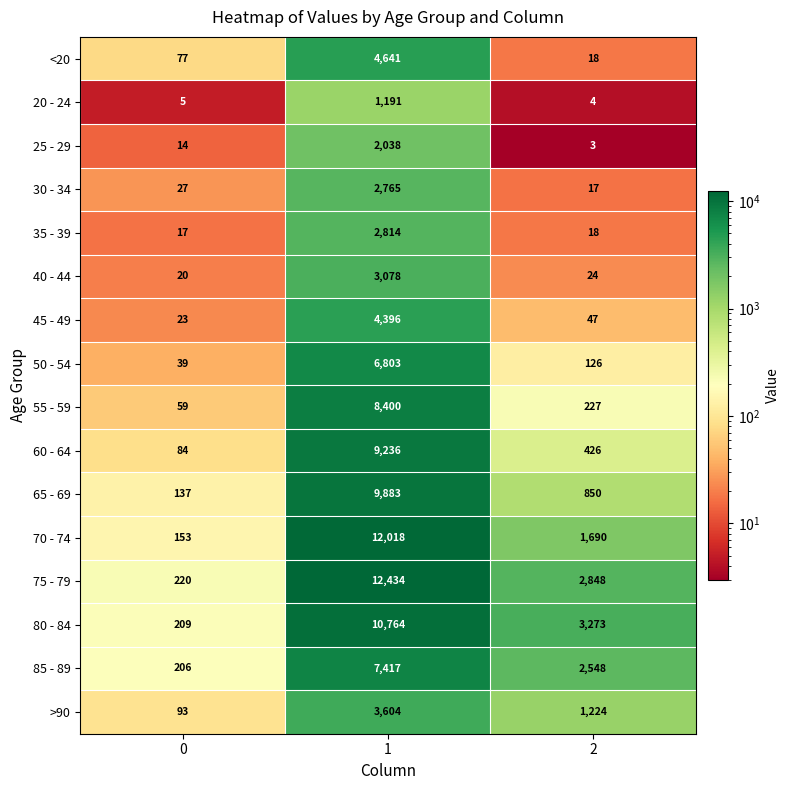

Which series has the widest spread of values?

75 - 79